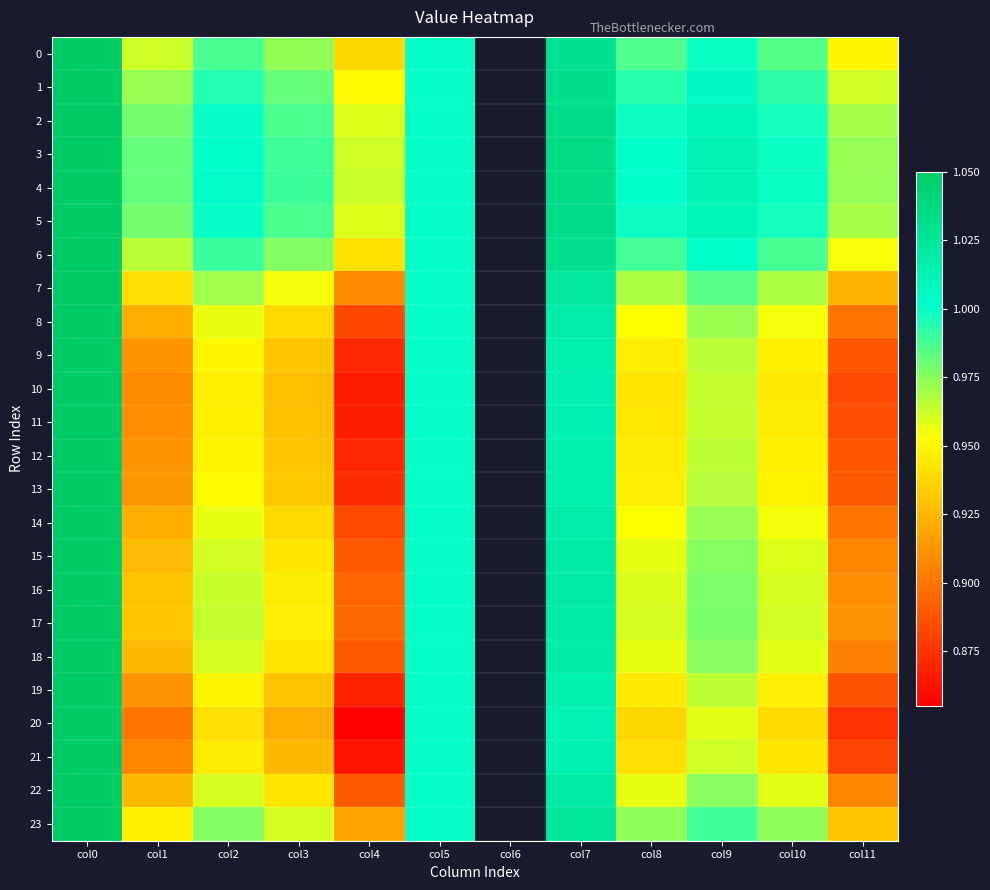

True or false: 13 has a value of 0.9 at col3.

True